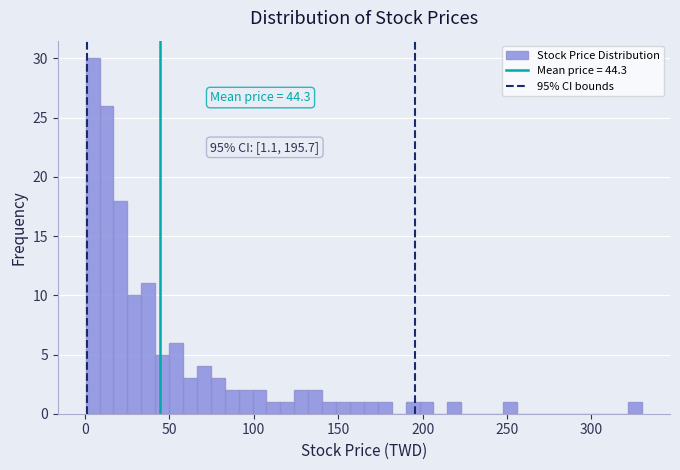

Read against the x-axis, roughly where is the centre of the tallest bar?

5